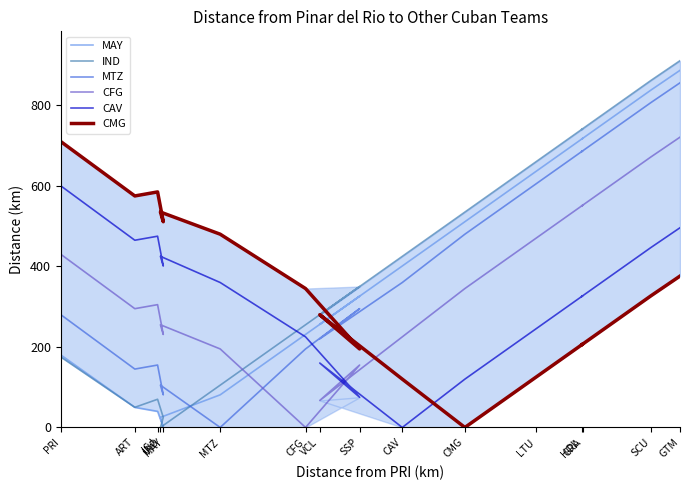

Is the value of MTZ at LTU greater than the value of CMG at MTZ?

Yes